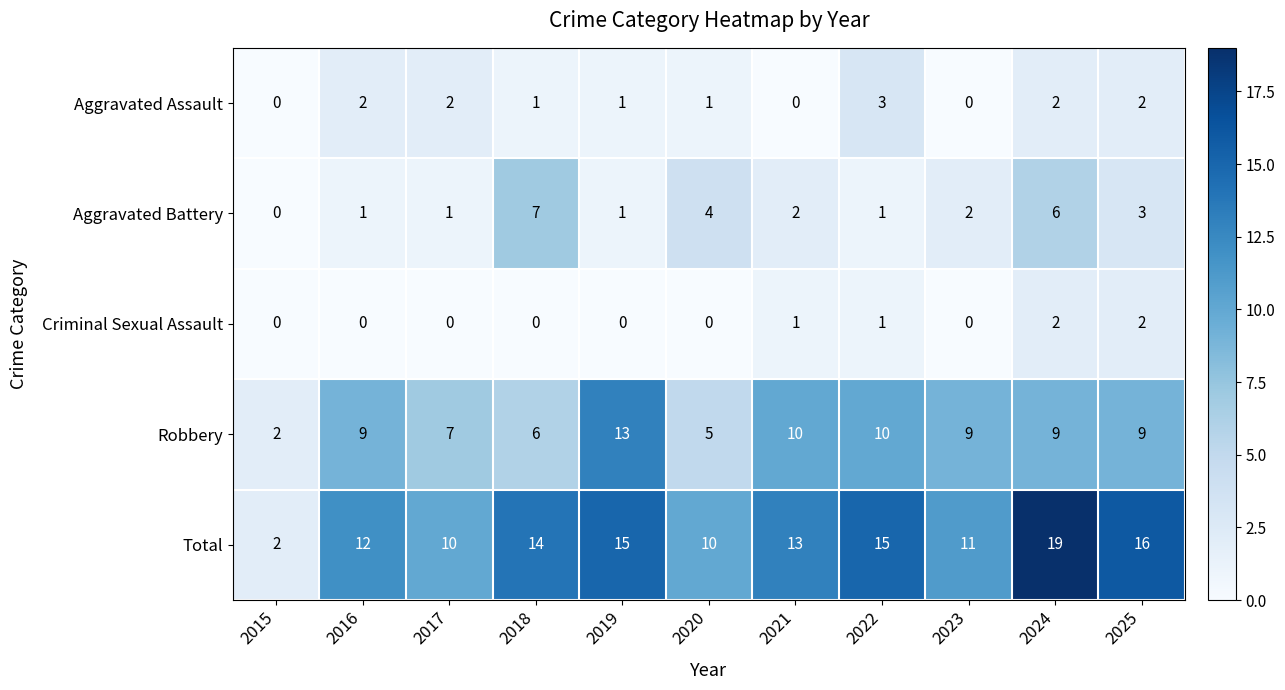

True or false: Robbery has a value of 7 at 2017.

True